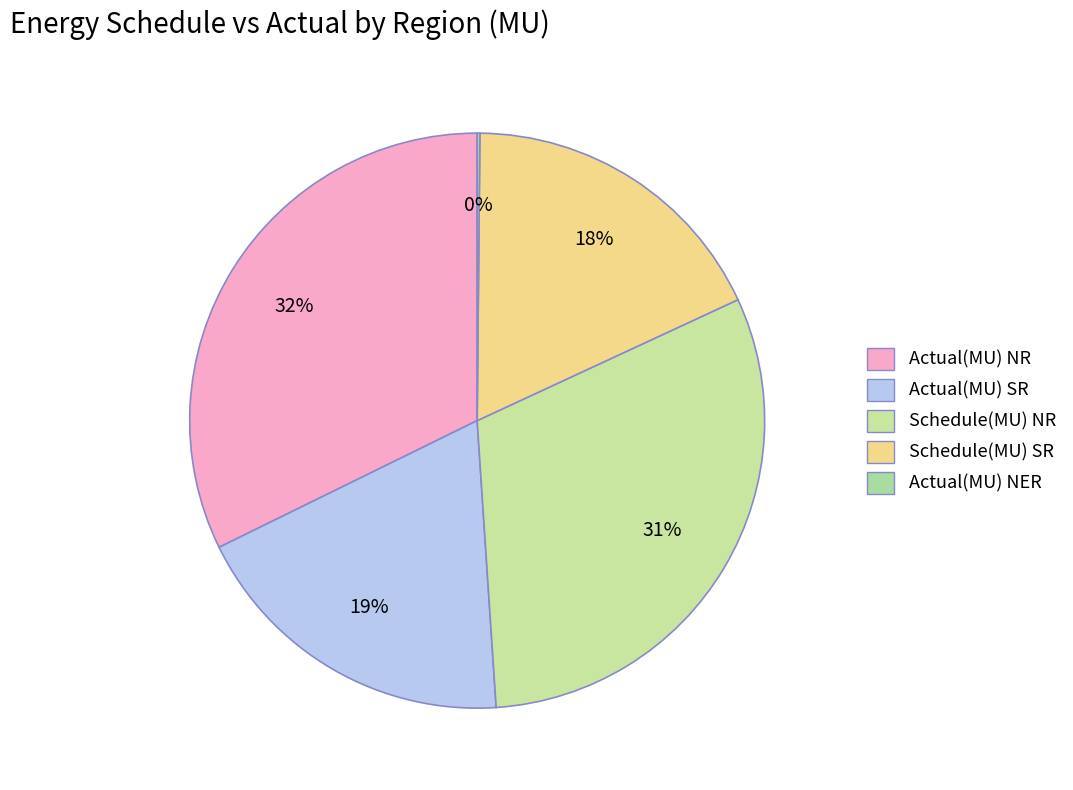

What is the largest slice in the pie chart?

Actual(MU) NR